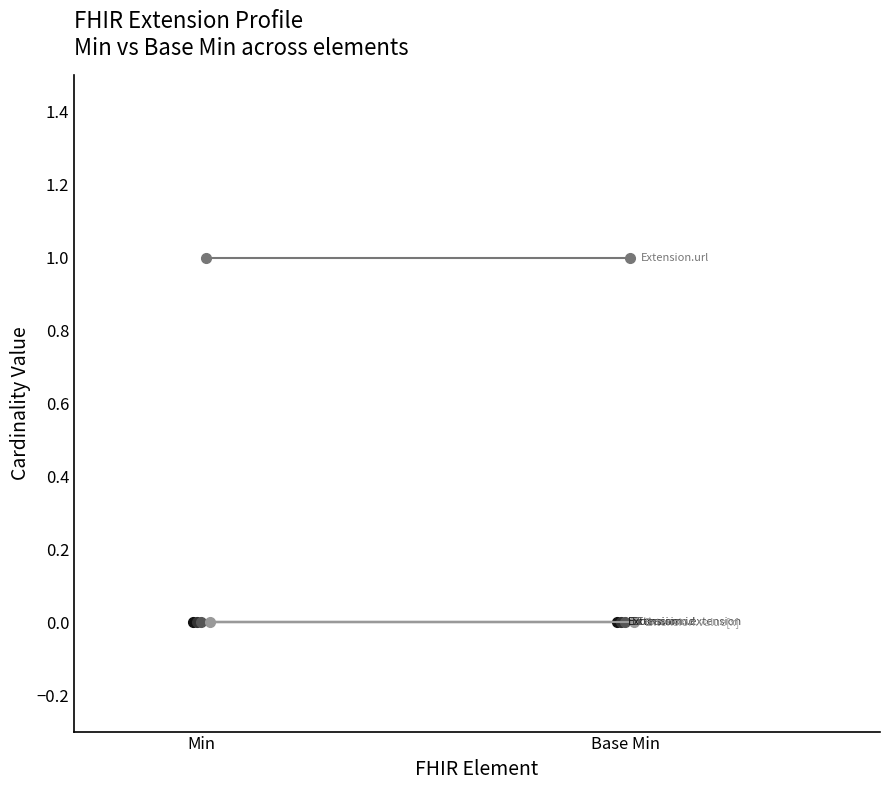

List the series in order of their peak value, lowest first.

Extension, Extension.id, Extension.extension, Extension.value[x], Extension.url